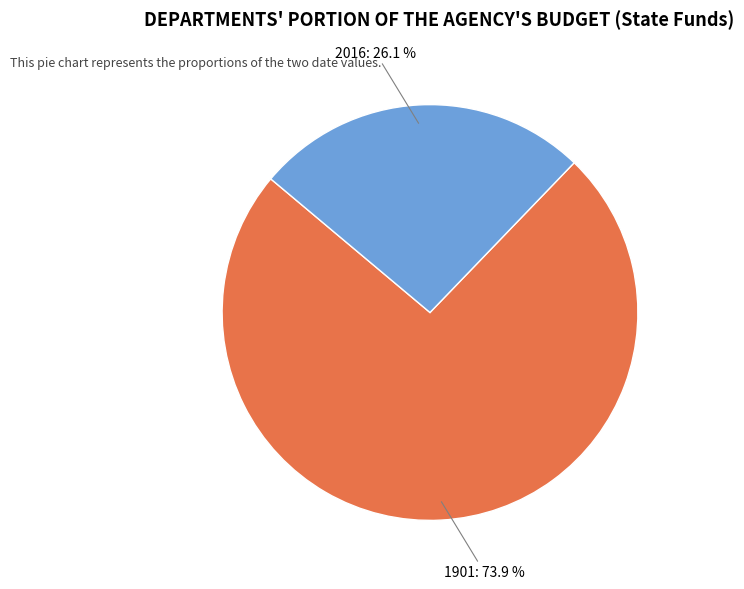

To the nearest percent, what is the average slice percentage?

50%